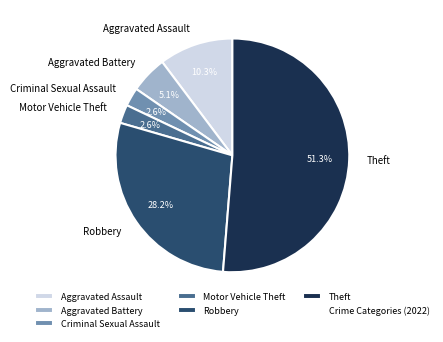

Combined, do Aggravated Battery and Theft account for over 50%?

Yes